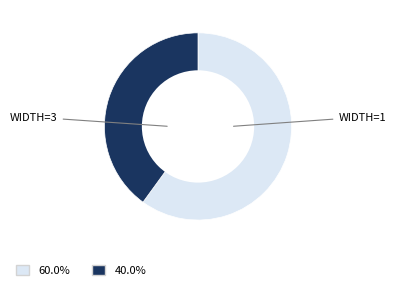

Count the number of slices in the pie.

2